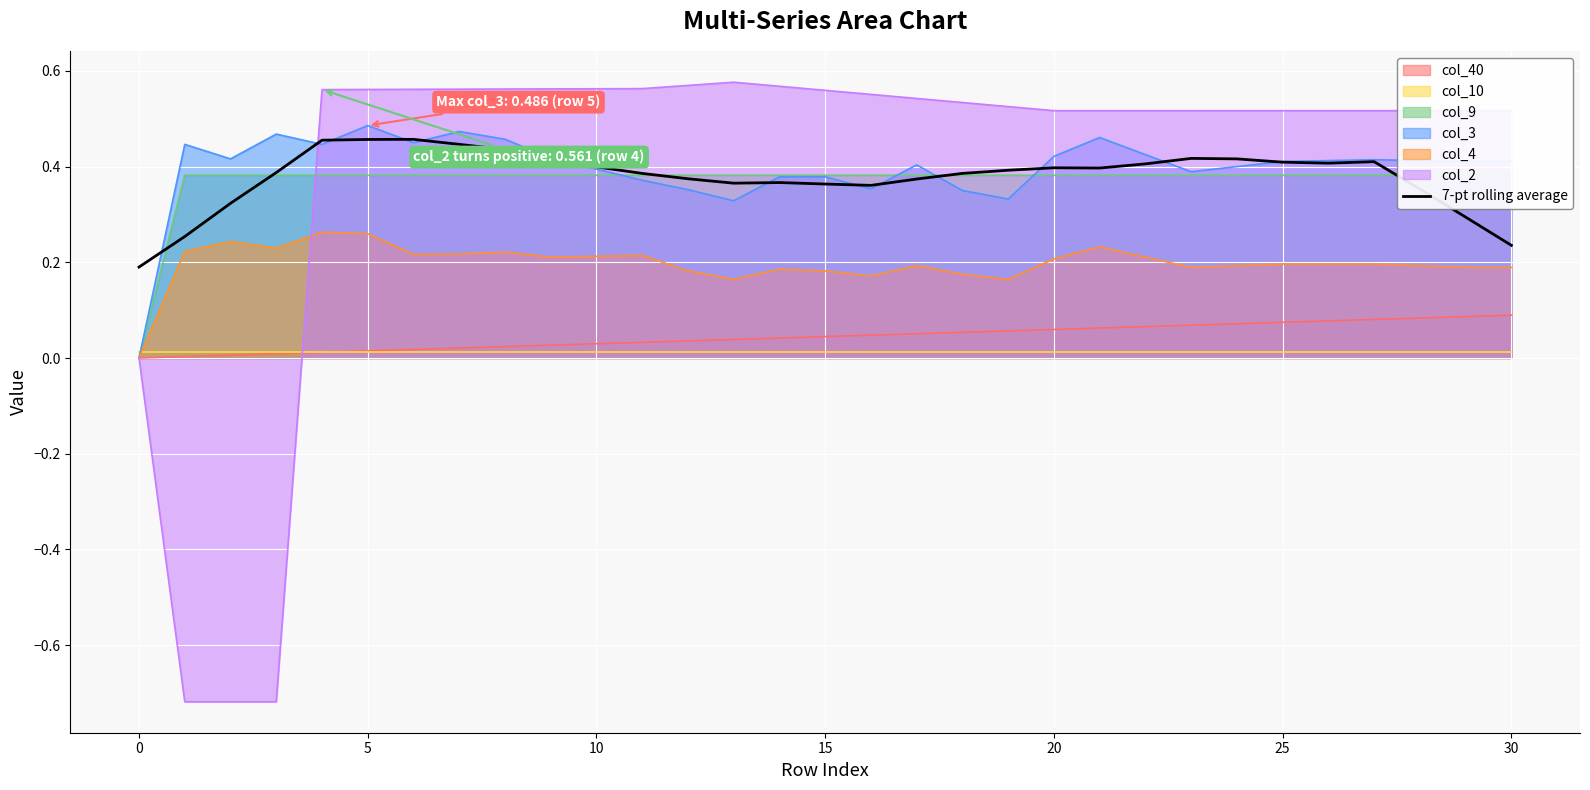

Count the number of categories in the chart.

31